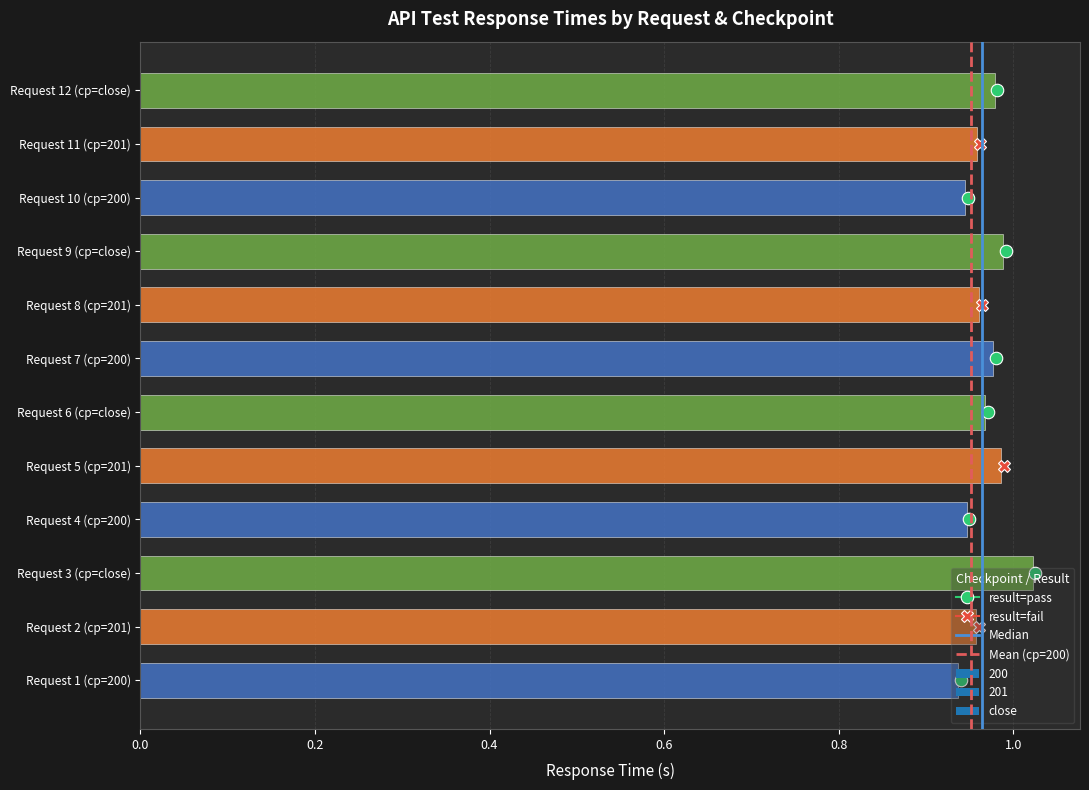

How many values are between 0 and 1?

11